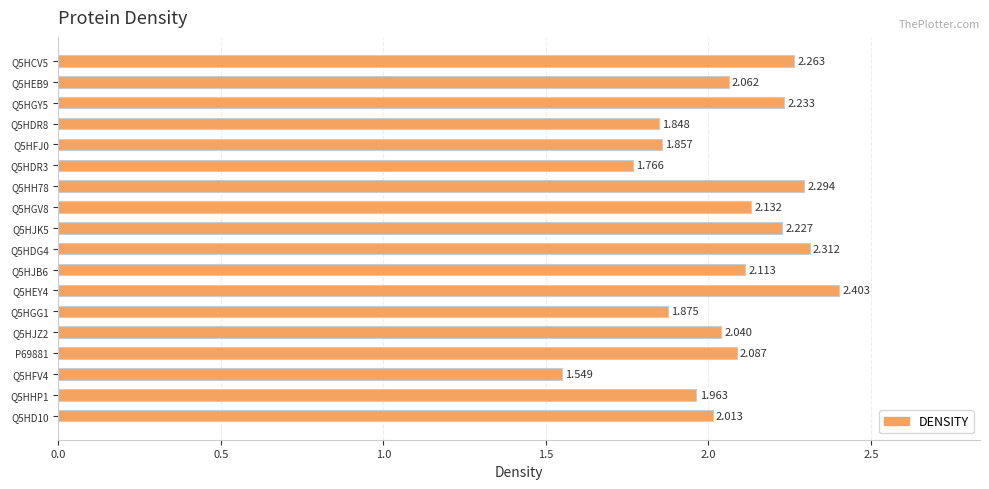

What is the difference between the maximum and minimum values?

0.9